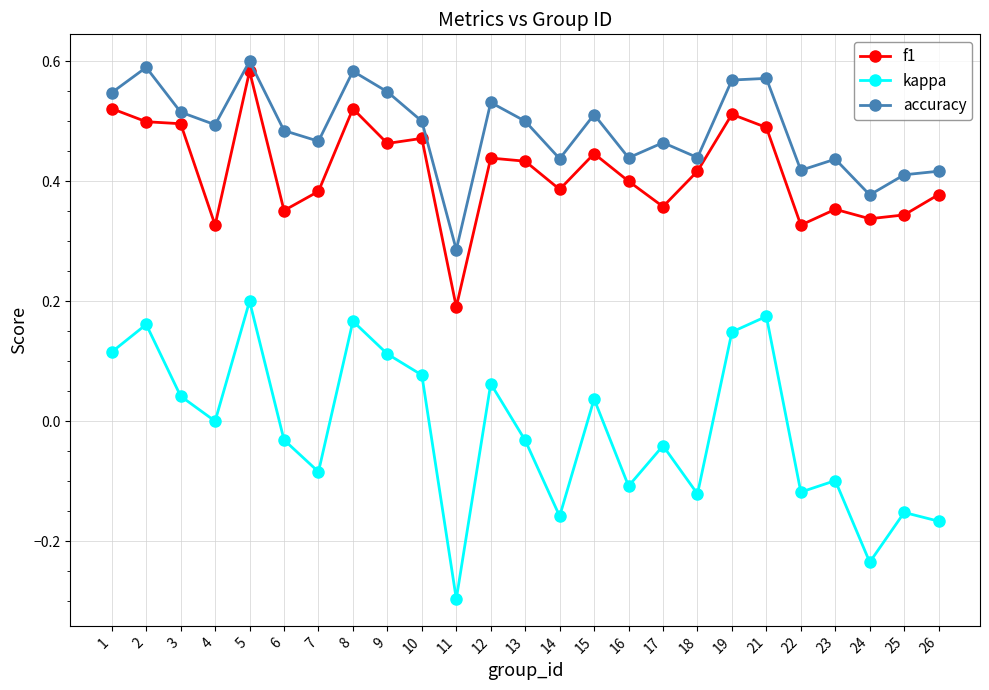

What is the sum of all kappa values?

-0.3